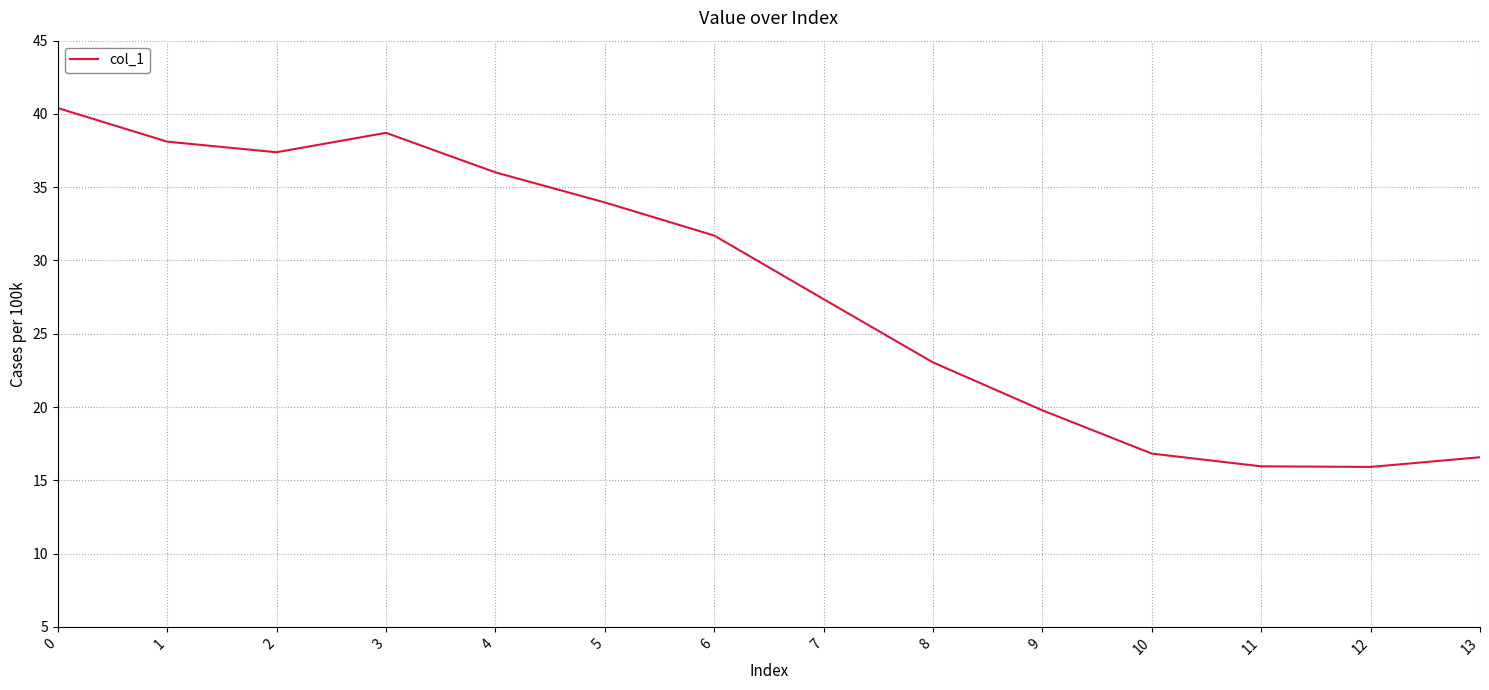

Which has a higher value, 9 or 8?

8